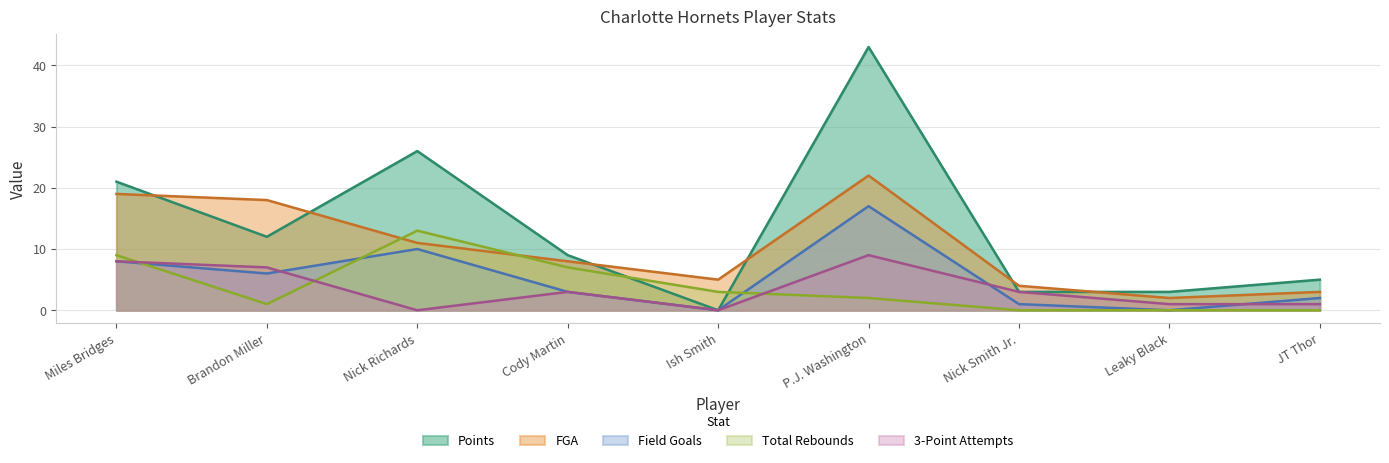

What is the average value of the Points series?

14